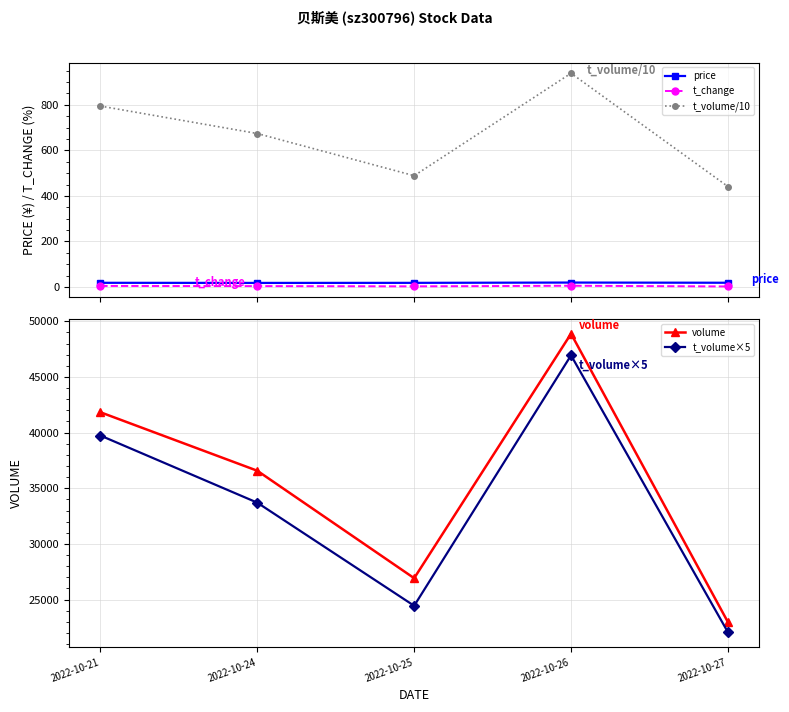

True or false: t_change and price intersect in this chart.

False